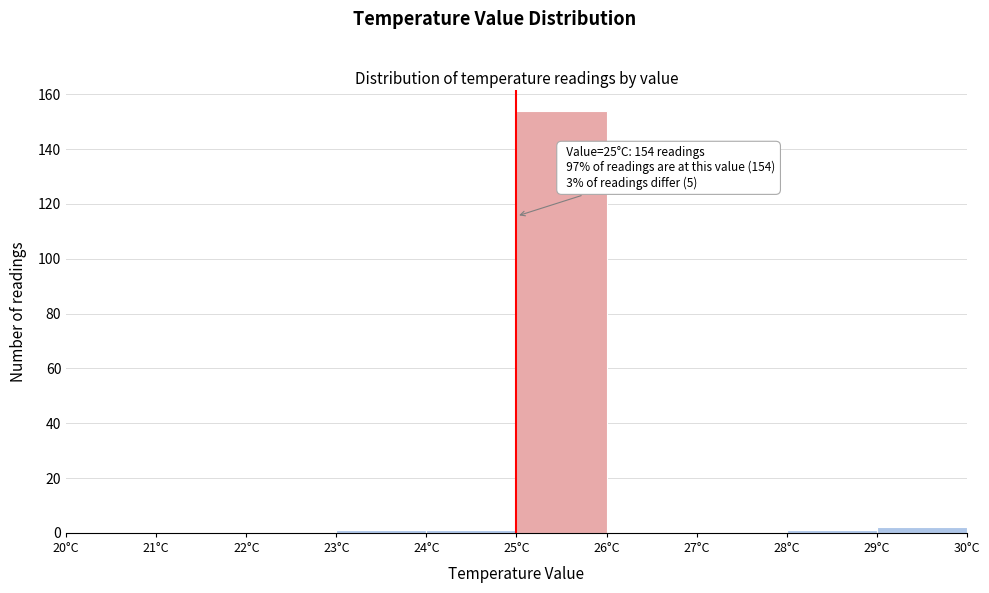

Which range on the x-axis has the tallest bar?

25 to 26